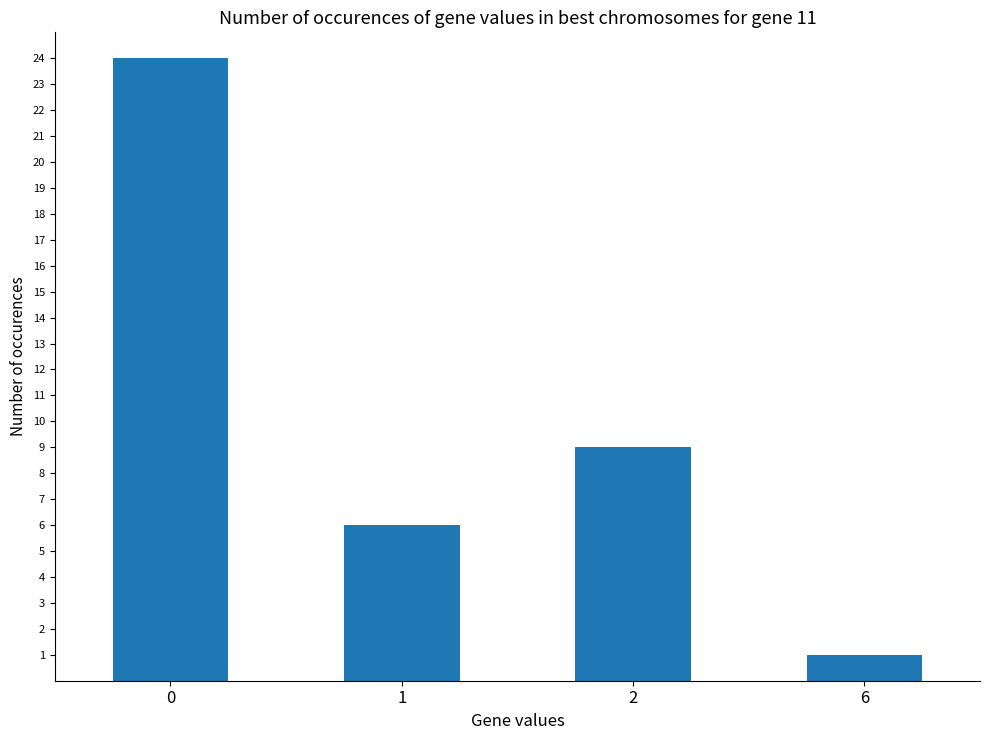

What is the minimum value shown in the chart?

1